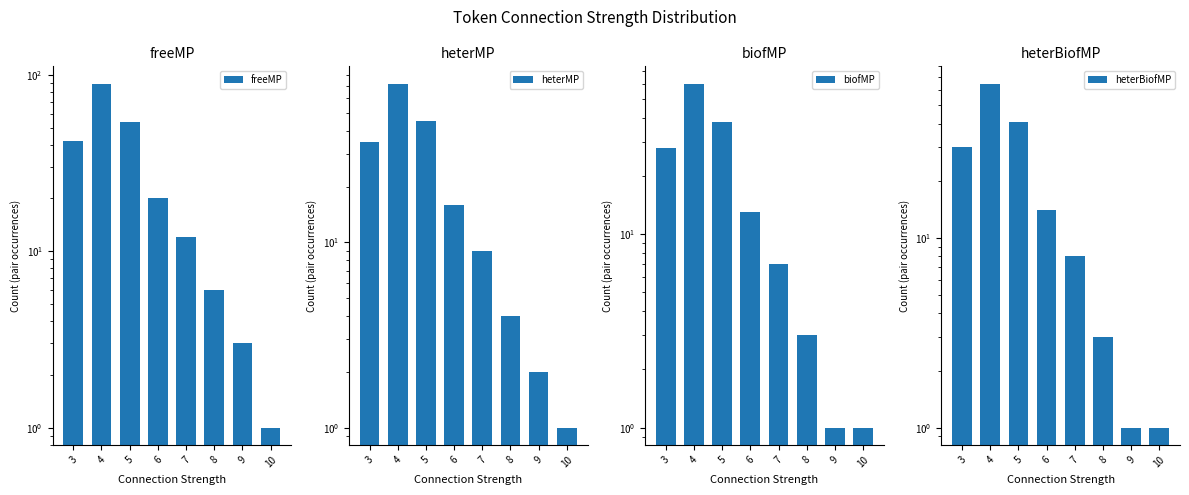

Is it true that freeMP equals 61 at 3?

False